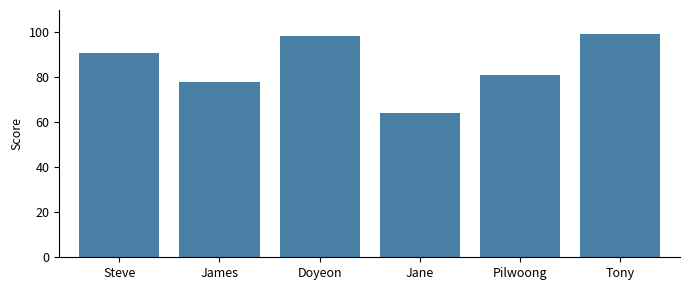

What is the minimum value shown in the chart?

64.2